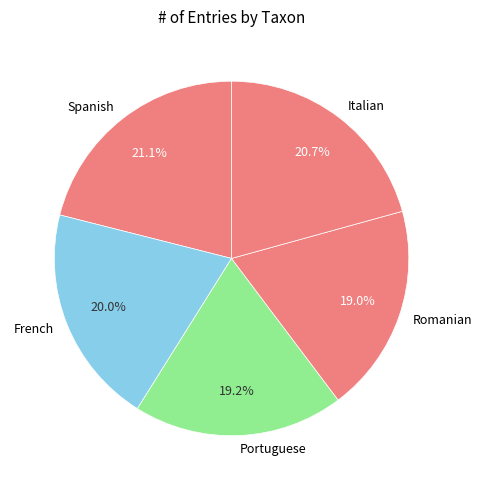

What percentage is the Romanian slice, to the nearest percent?

19%